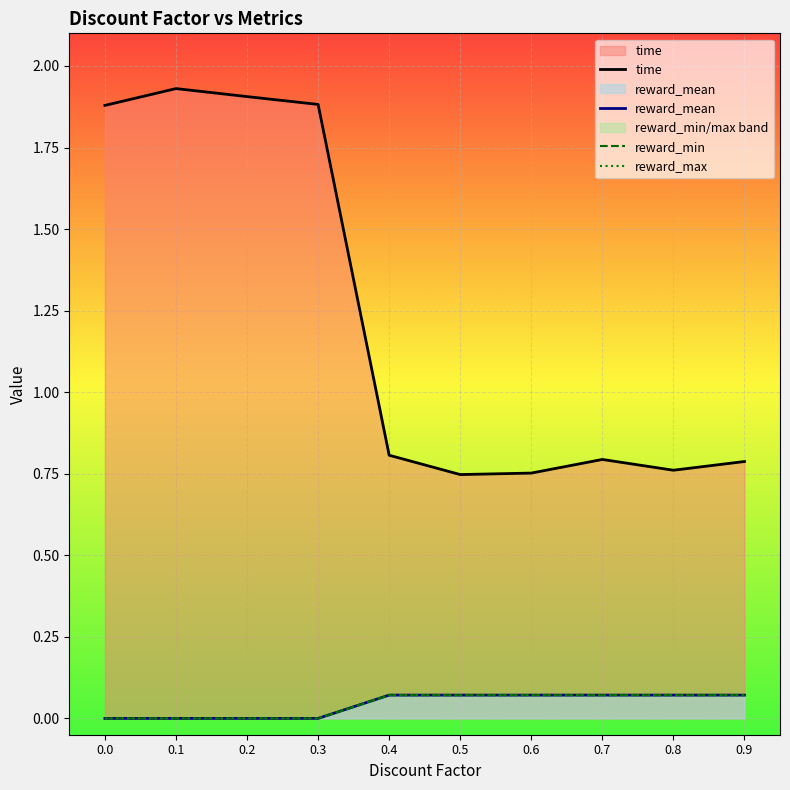

Which category has the lowest value in the time series?

0.5